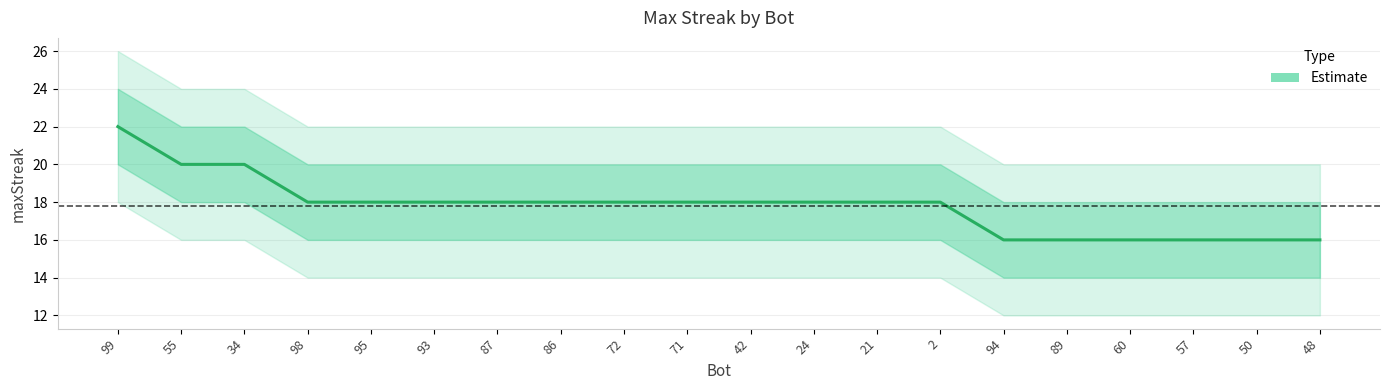

Is it true that the value at 98 is 11?

False